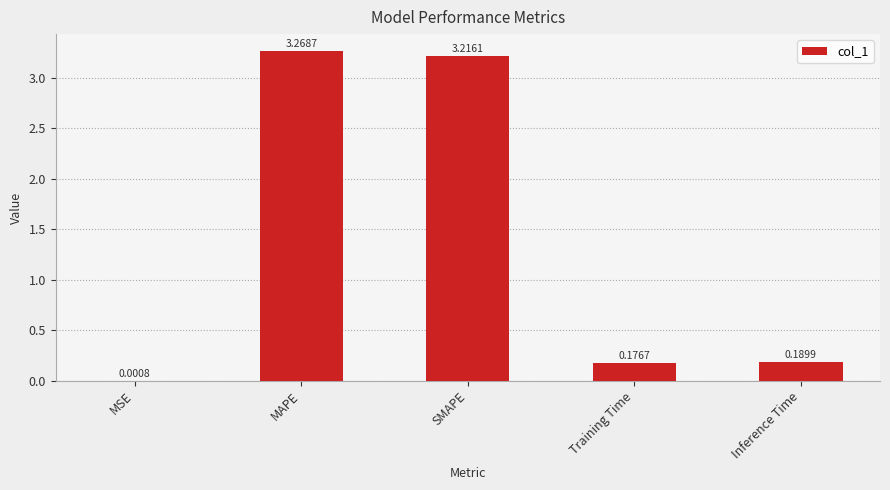

Which label corresponds to the largest value in the chart?

MAPE